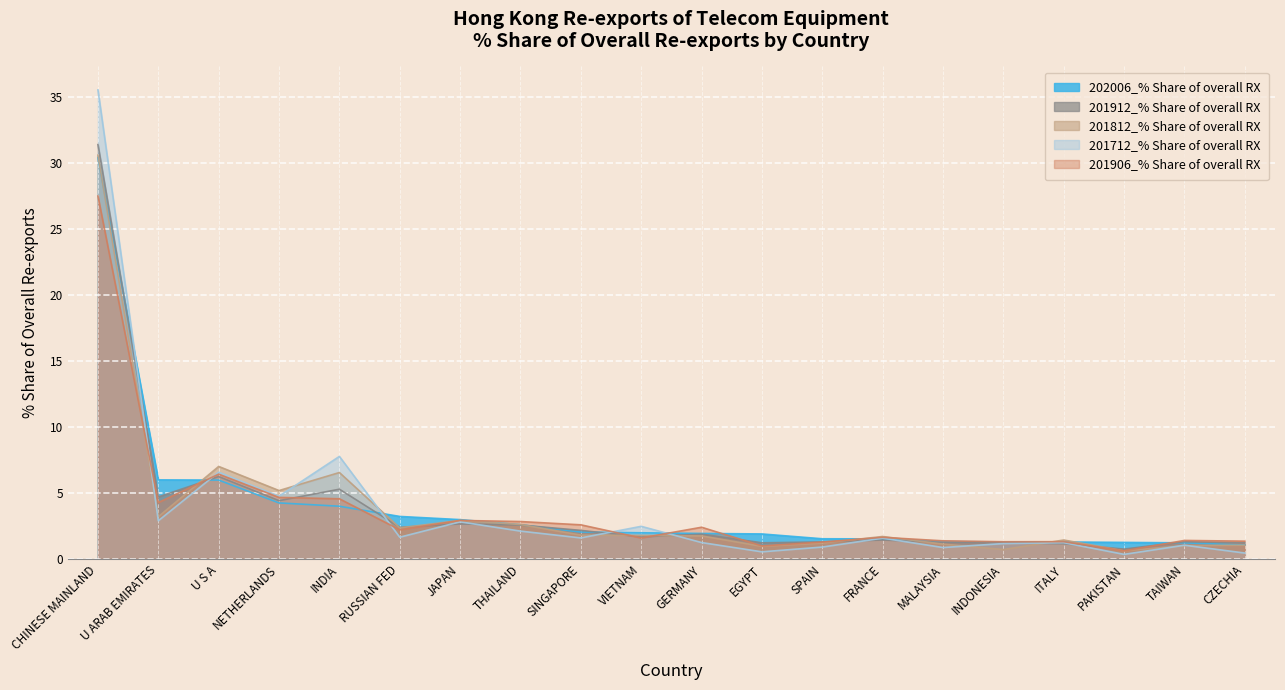

How many categories are shown in the chart?

20